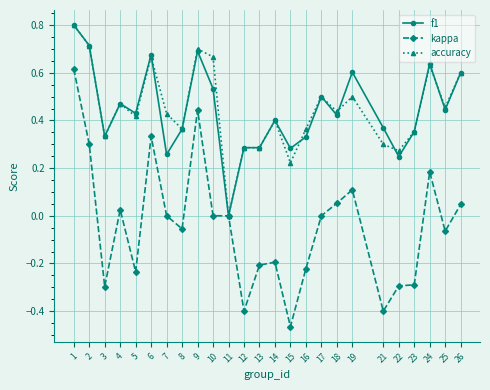

At which category does f1 reach its first local valley?

3